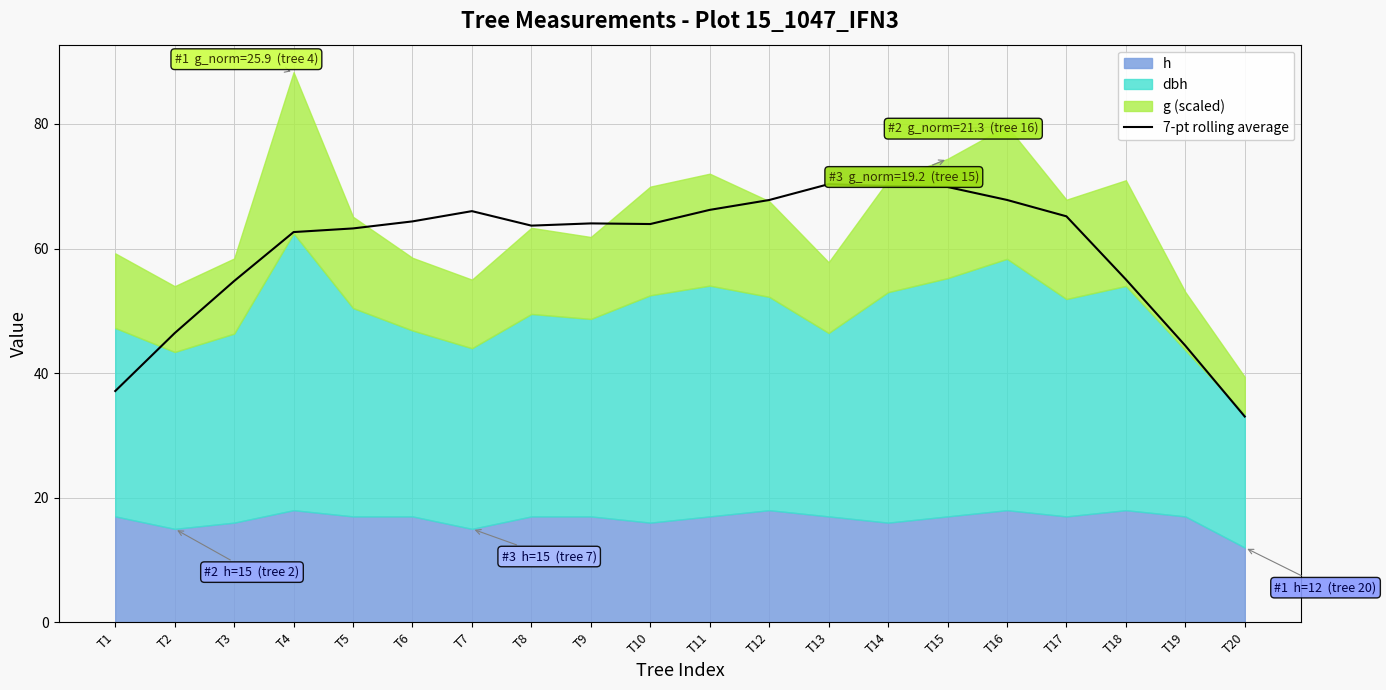

What is the smallest value displayed?

33.0